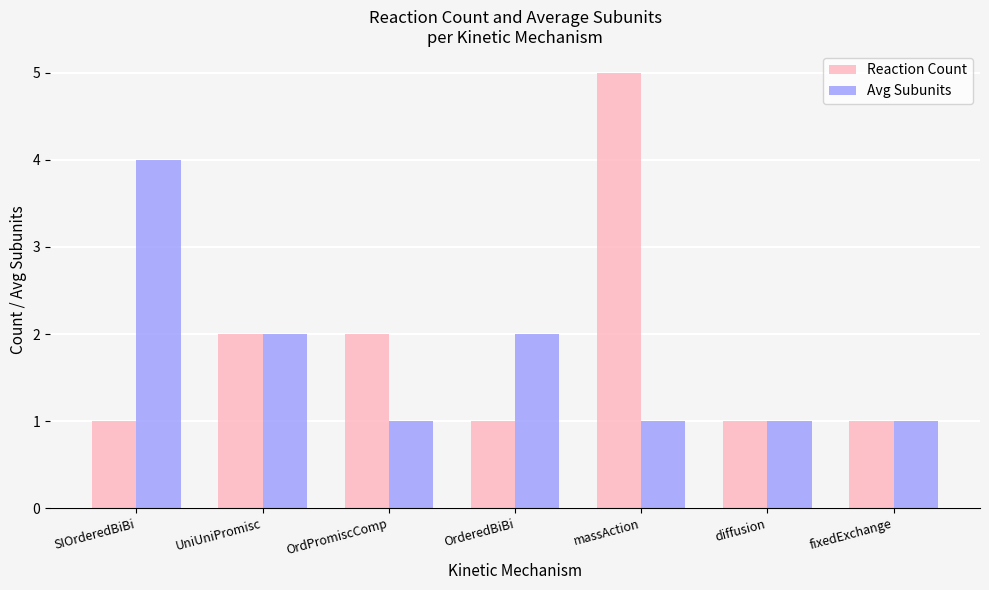

How many bars are there in total?

14